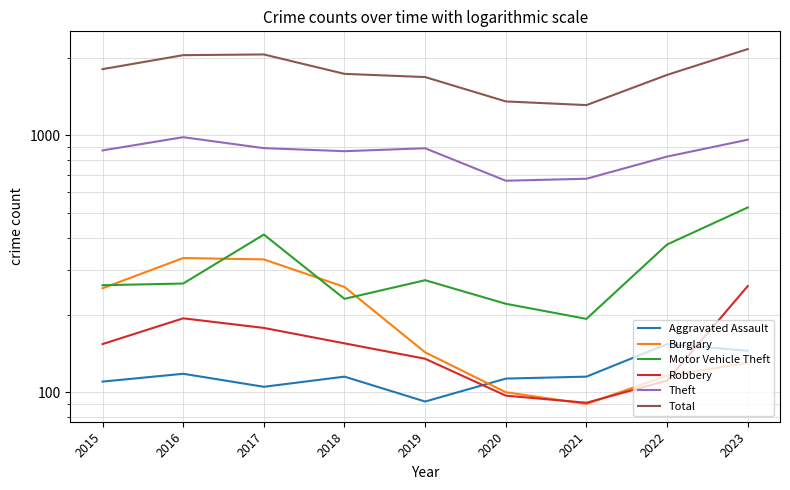

What is the value of the Total point at the 8th from the left?

1720